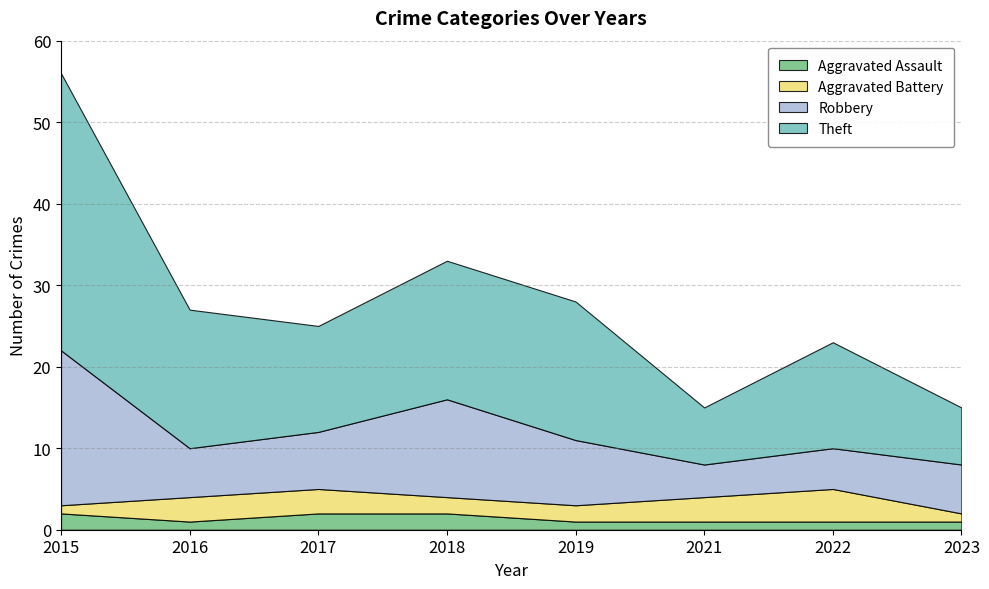

Reading right to left, list all the values displayed in this chart.

Aggravated Assault: 1	1	1	1	2	2	1	2
Aggravated Battery: 1	4	3	2	2	3	3	1
Robbery: 6	5	4	8	12	7	6	19
Theft: 7	13	7	17	17	13	17	34